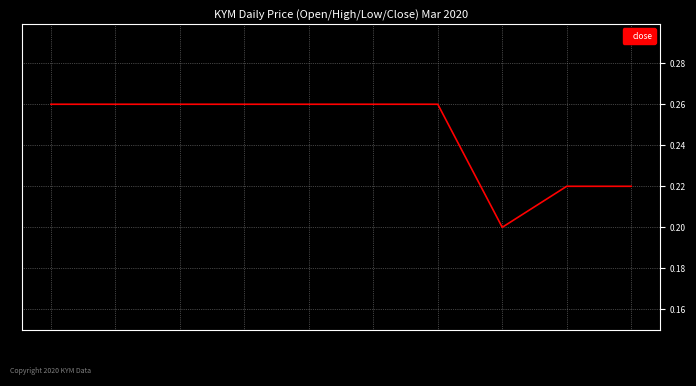

Where is the data nearest to the value 0?

2020-03-16